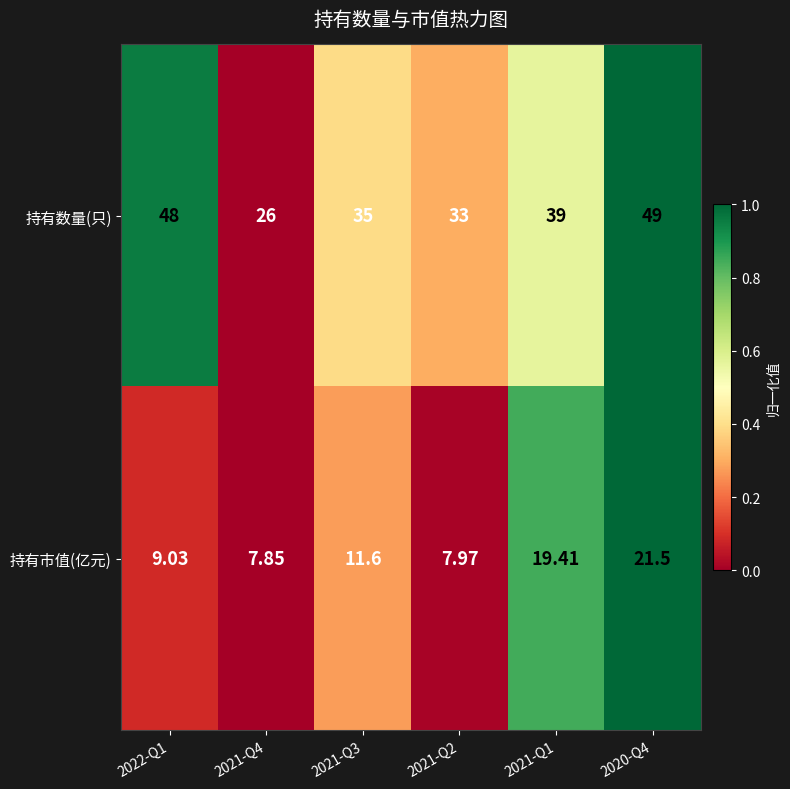

Which series changed the most between 2021-Q3 and 2021-Q1?

持有市值(亿元)